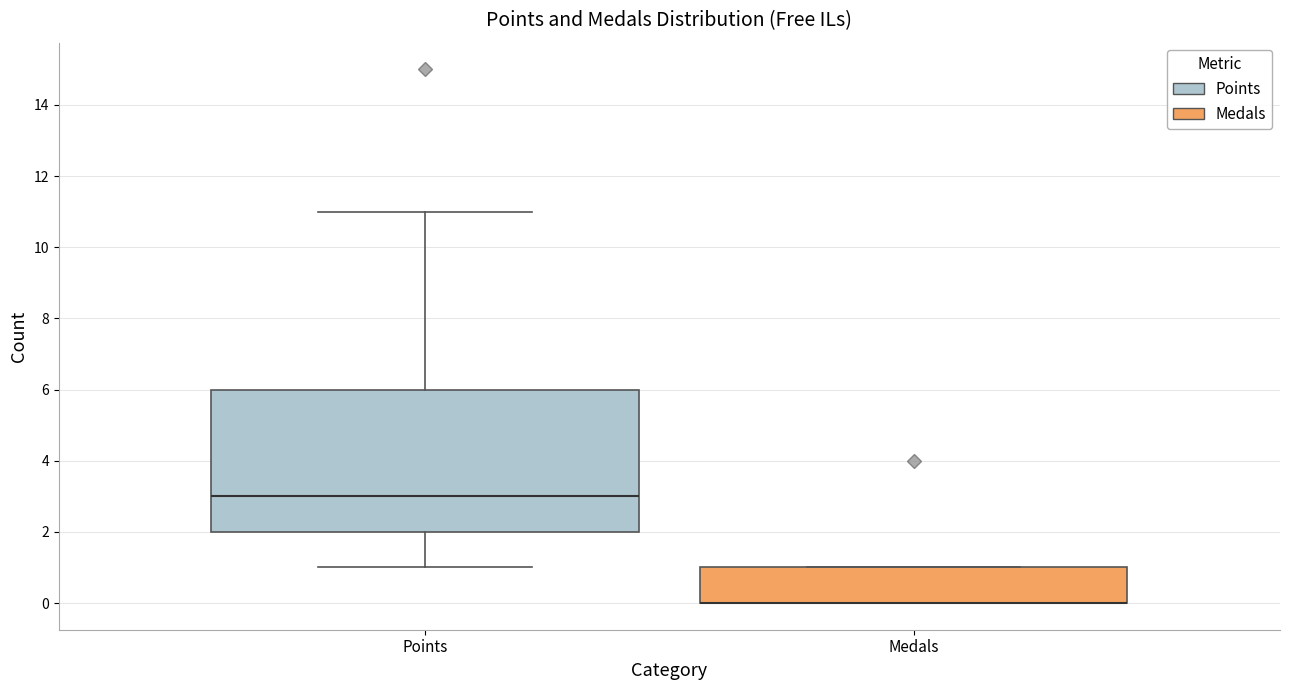

Which box is the tallest, from its lower edge to its upper edge?

Points